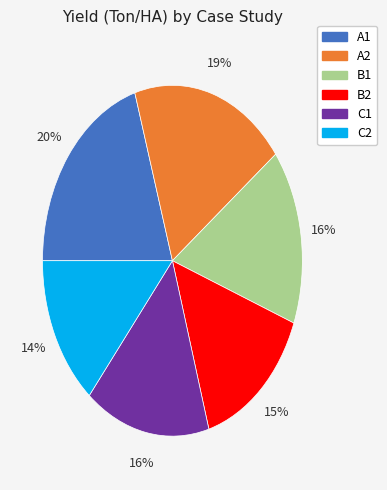

Is the sum of B2 and C1 greater than half?

No